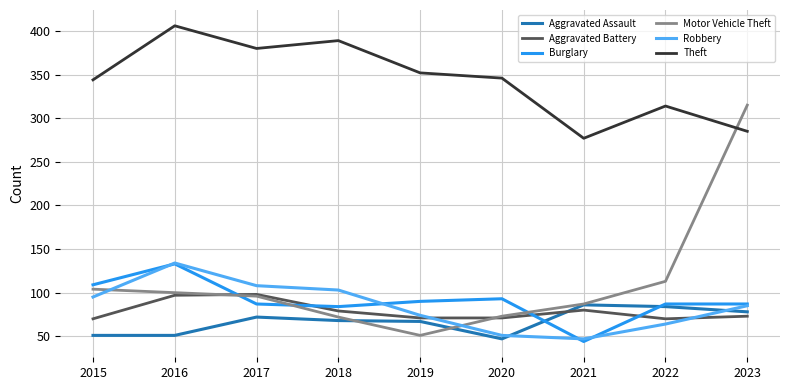

Between which two adjacent categories do Aggravated Battery and Aggravated Assault first intersect?

2020 and 2021